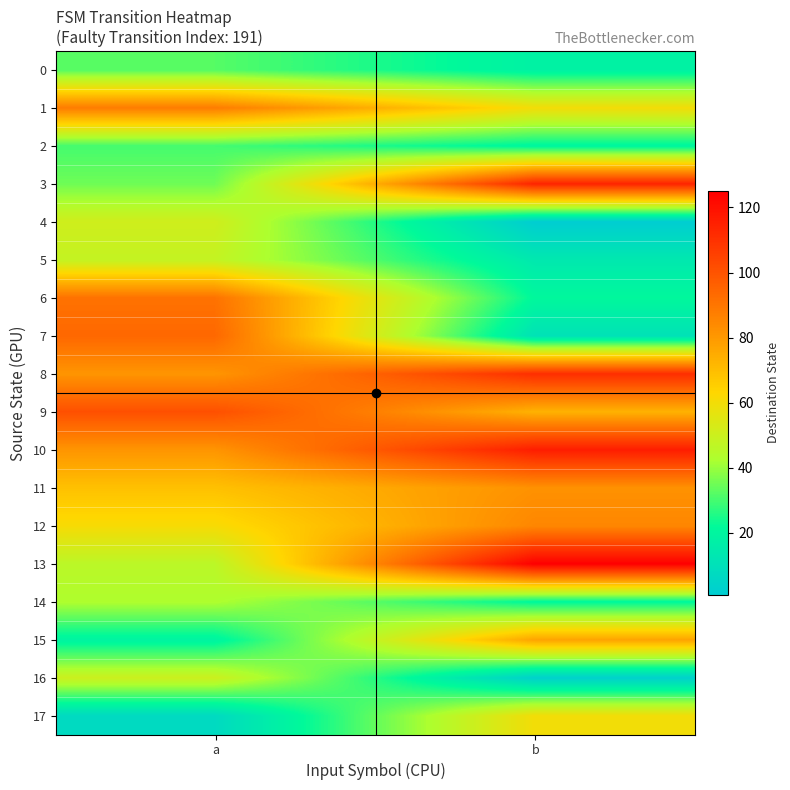

Reading left to right, extract all data points from this chart.

0: a=32	b=18
1: a=88	b=60
2: a=30	b=20
3: a=35	b=114
4: a=51	b=1
5: a=48	b=14
6: a=91	b=21
7: a=94	b=11
8: a=81	b=111
9: a=101	b=73
10: a=81	b=116
11: a=69	b=82
12: a=61	b=85
13: a=46	b=125
14: a=43	b=21
15: a=19	b=77
16: a=50	b=3
17: a=7	b=60